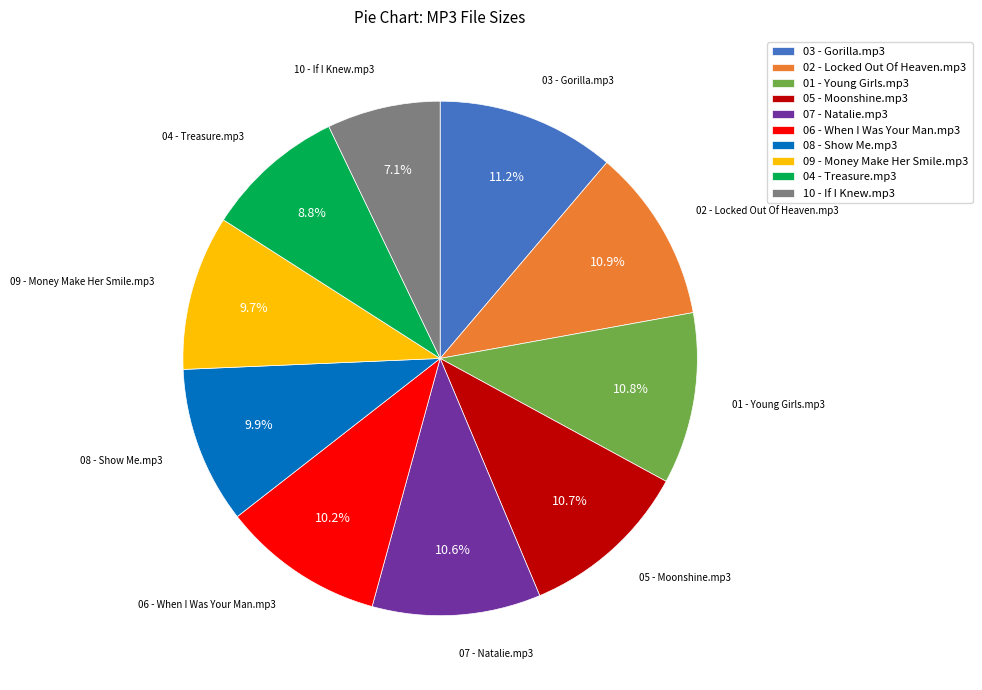

Combined, what portion of the pie is 10 - If I Knew.mp3 and 01 - Young Girls.mp3?

17.9%